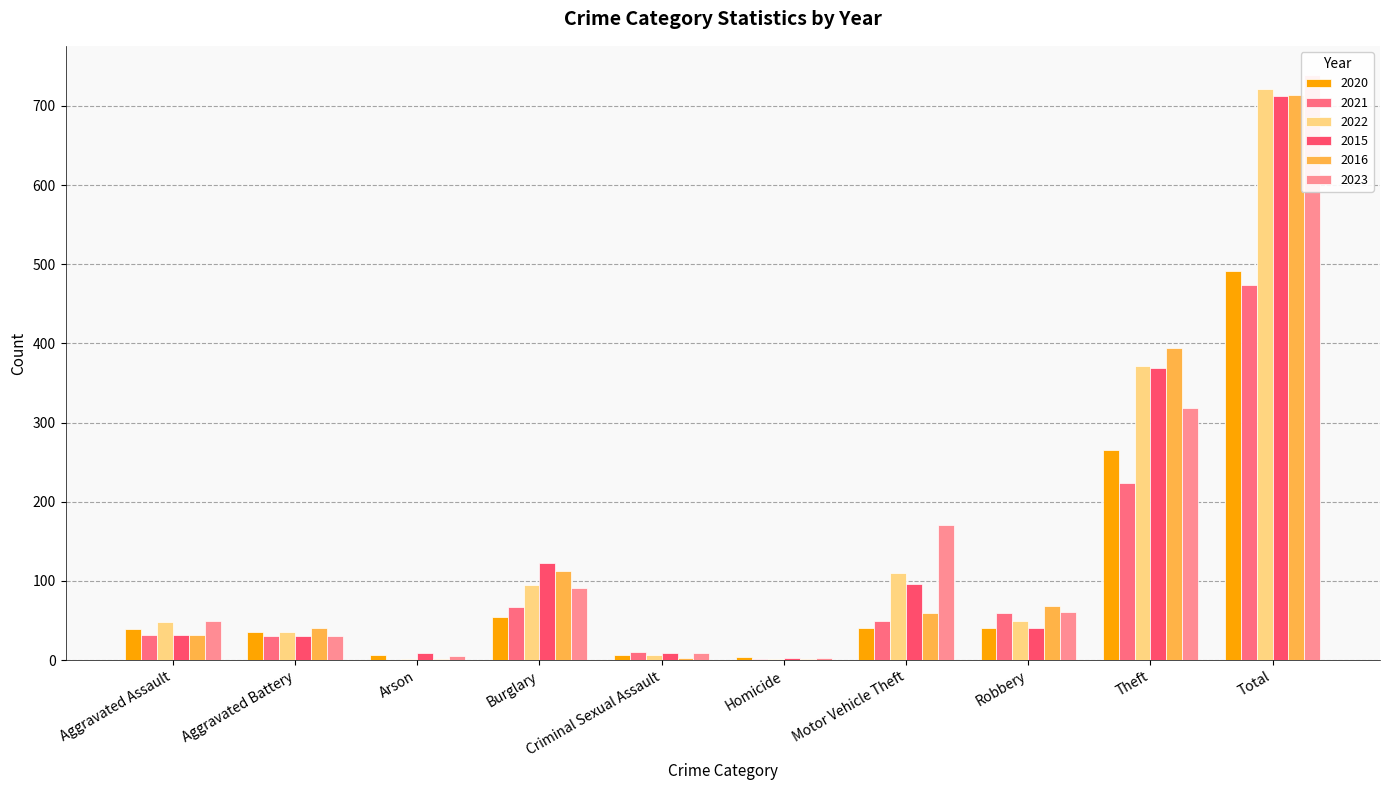

At which category does the chart reach its peak across all series?

Total